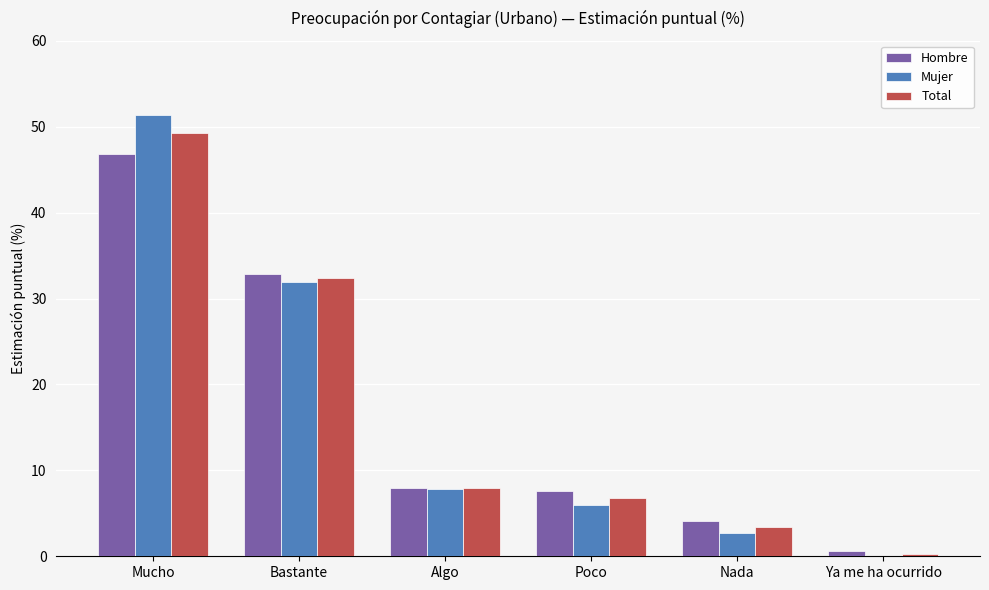

Is it true that Mujer equals 2.8 at Nada?

True